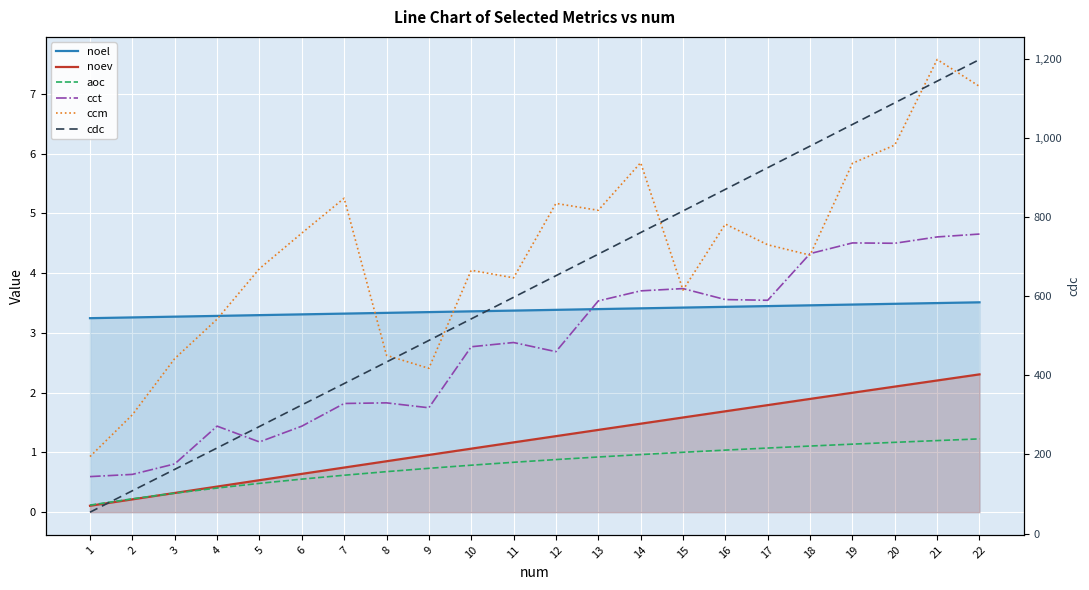

What is the difference between the highest and lowest values at 22?

1196.8